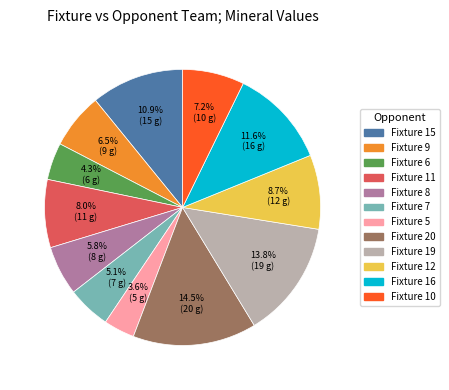

How many slices are in this pie chart?

12